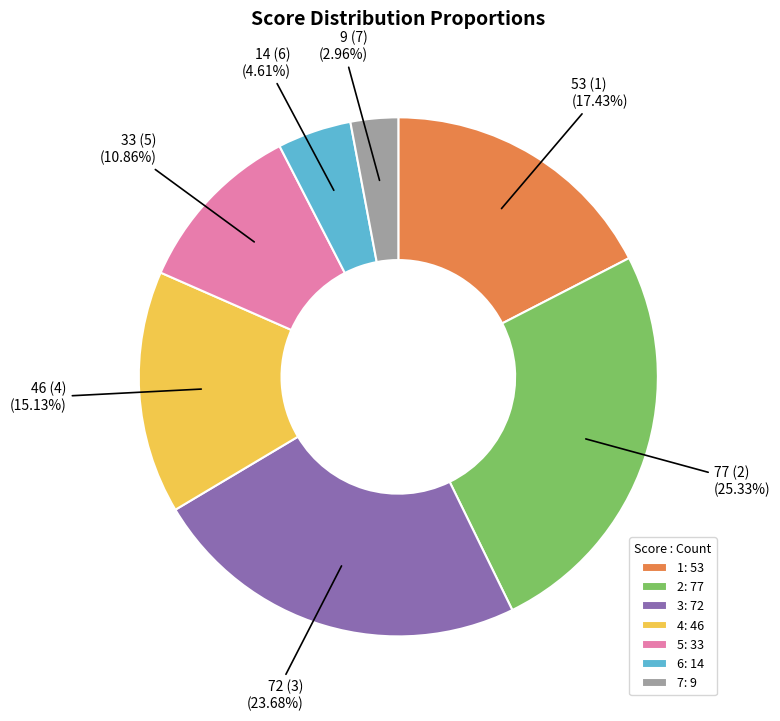

What percentage is the 4 slice, to the nearest percent?

15%